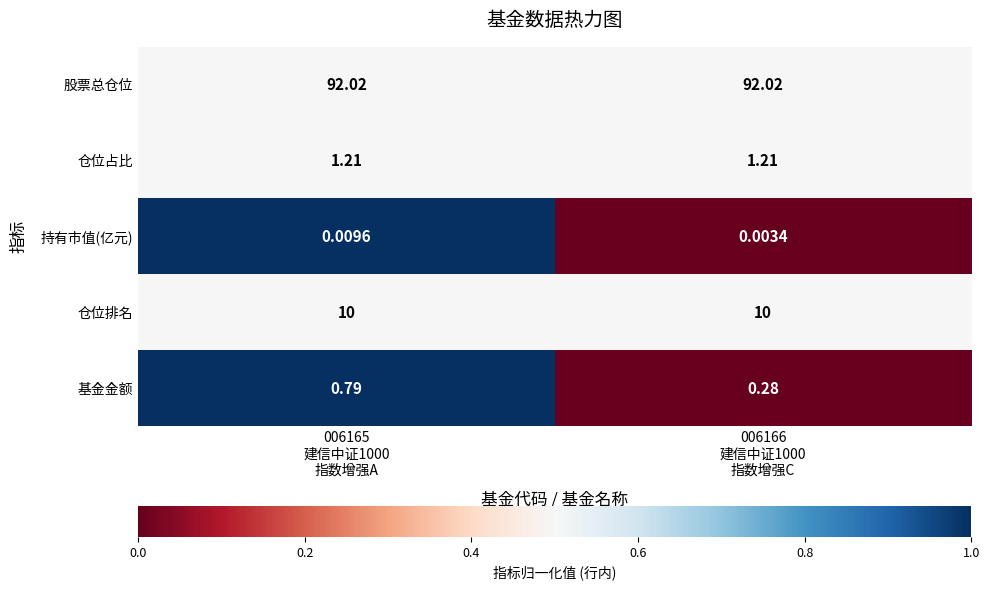

List the series in order of their peak value, highest first.

股票总仓位, 仓位排名, 仓位占比, 基金金额, 持有市值(亿元)